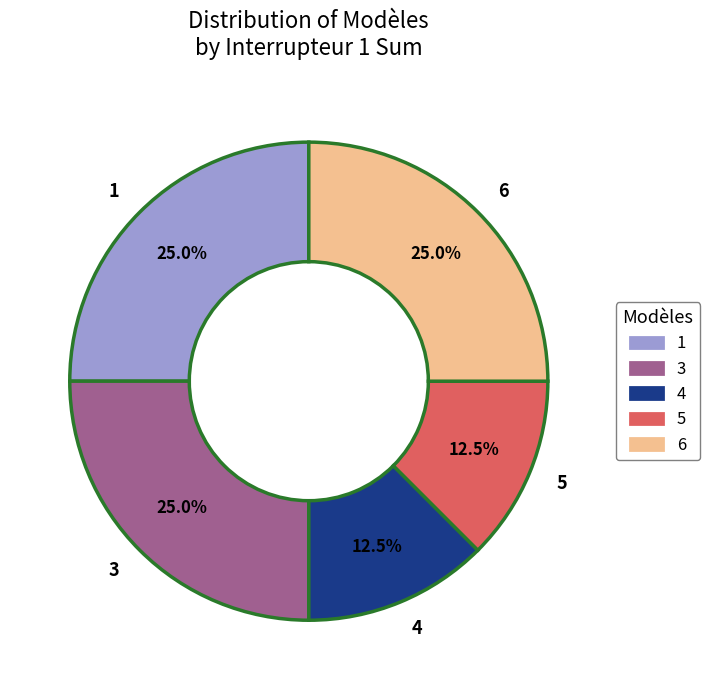

What percentage is NOT represented by 1?

75.0%